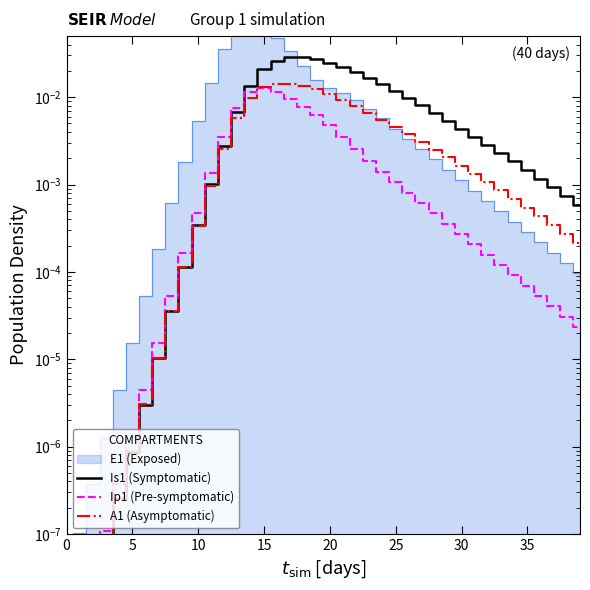

How many lines are shown in the chart?

3